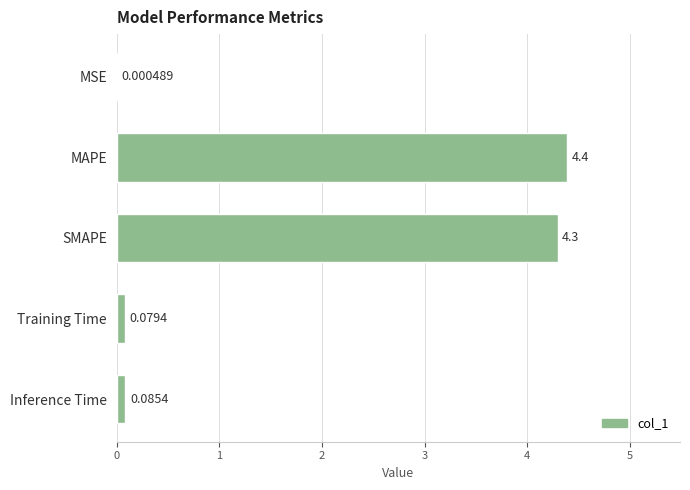

Where is the data nearest to the value 2?

Inference Time